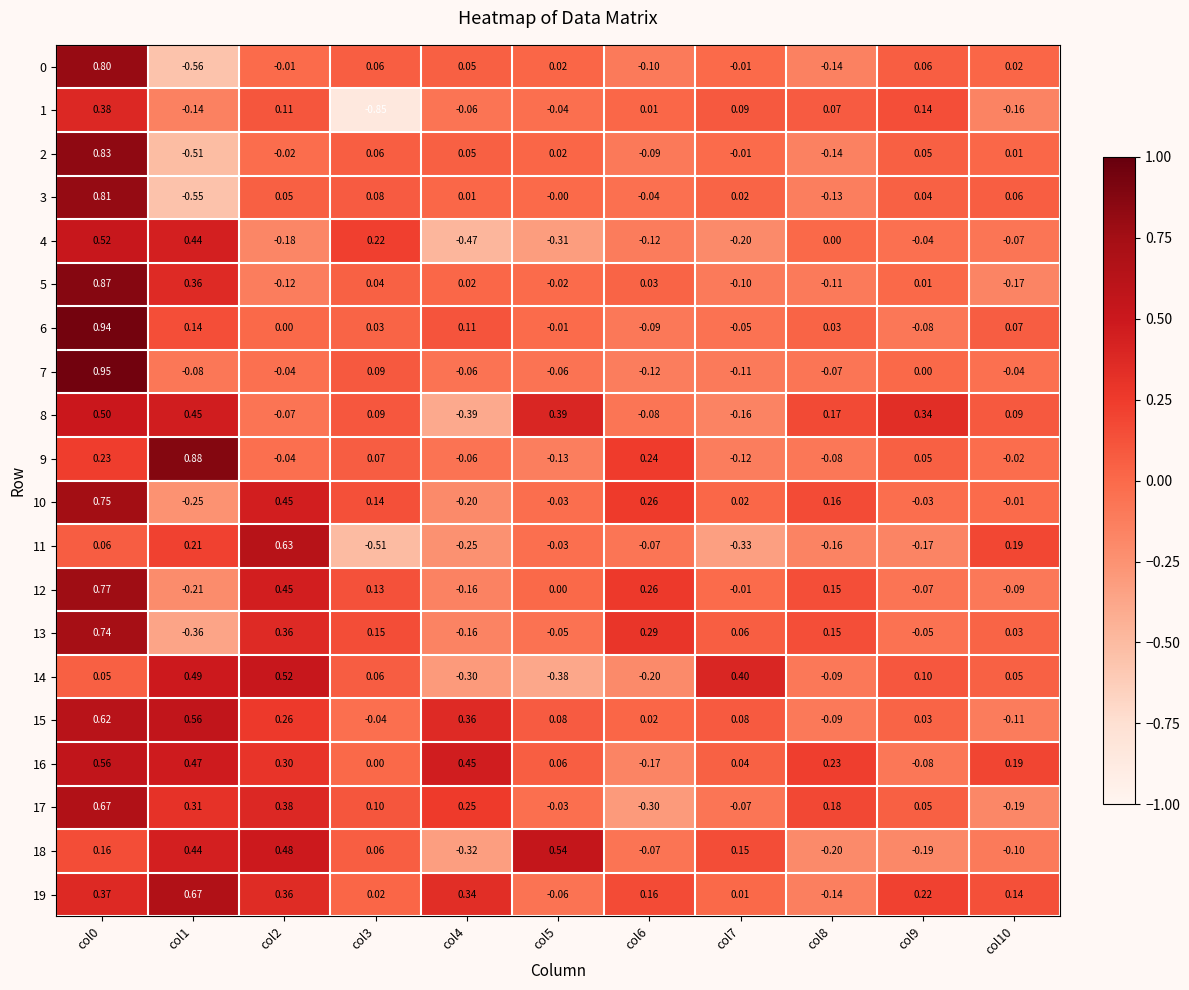

Between col3 and col7, which is larger?

col3